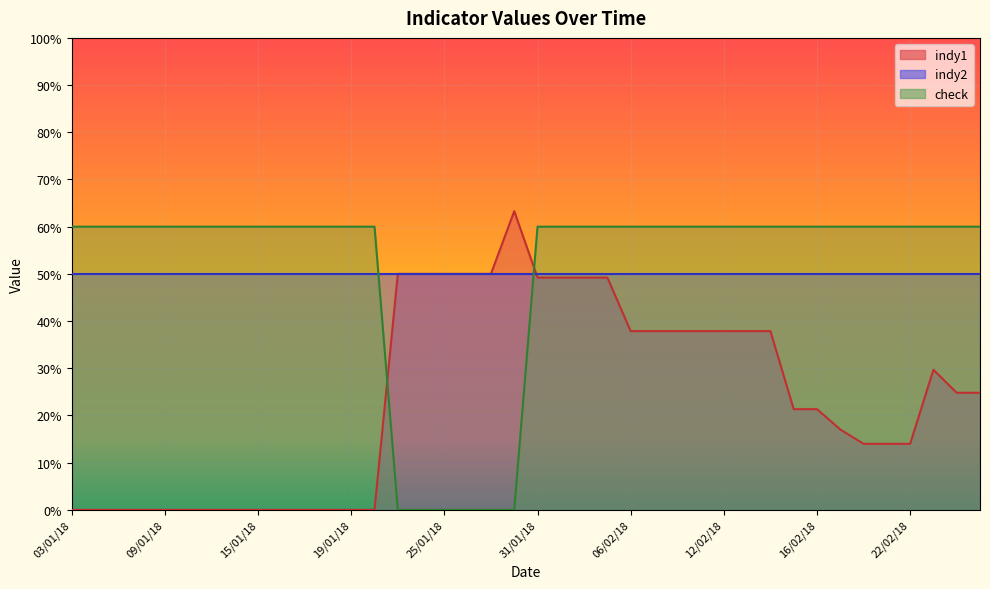

Rank the series by their maximum value, from highest to lowest.

indy1, check, indy2